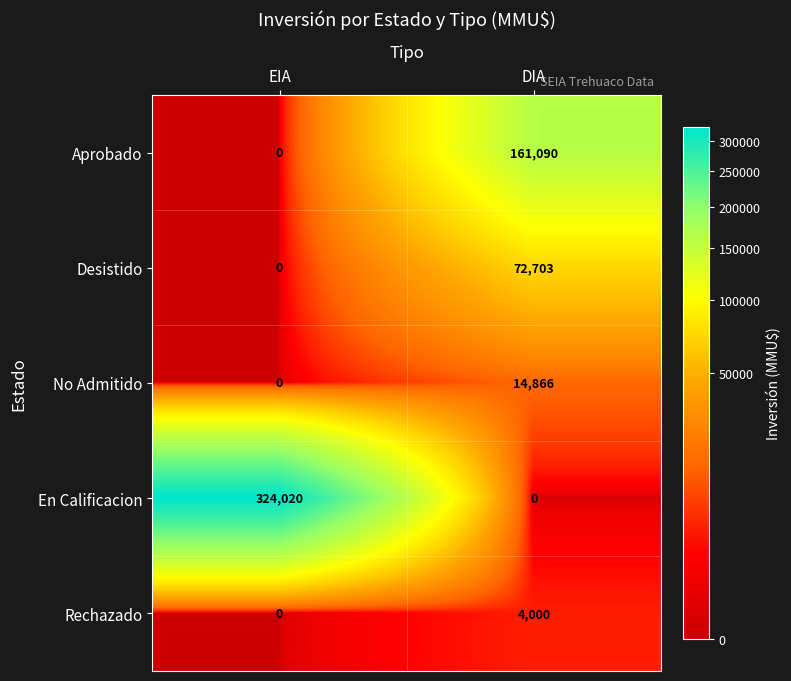

Rank the series at DIA from highest to lowest value.

Aprobado, Desistido, No Admitido, Rechazado, En Calificacion